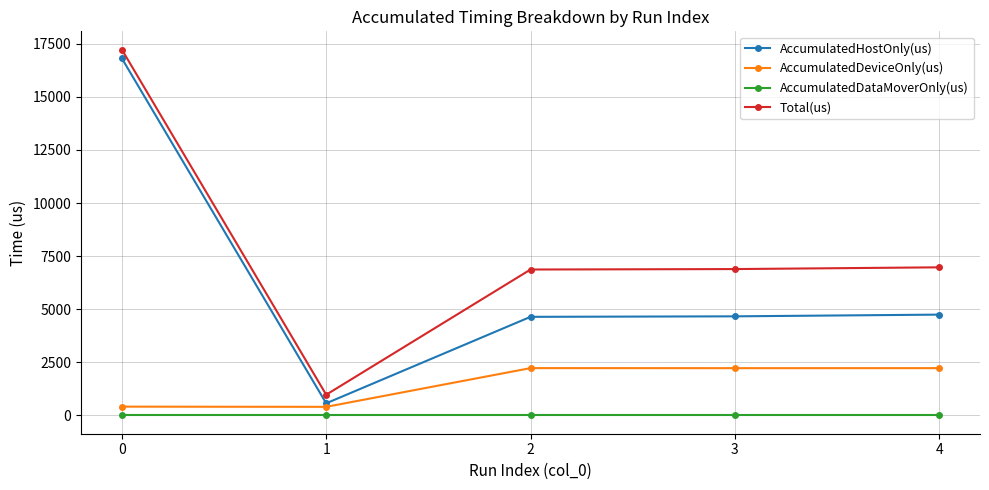

Rank the series at 0 from lowest to highest value.

AccumulatedDataMoverOnly(us), AccumulatedDeviceOnly(us), AccumulatedHostOnly(us), Total(us)